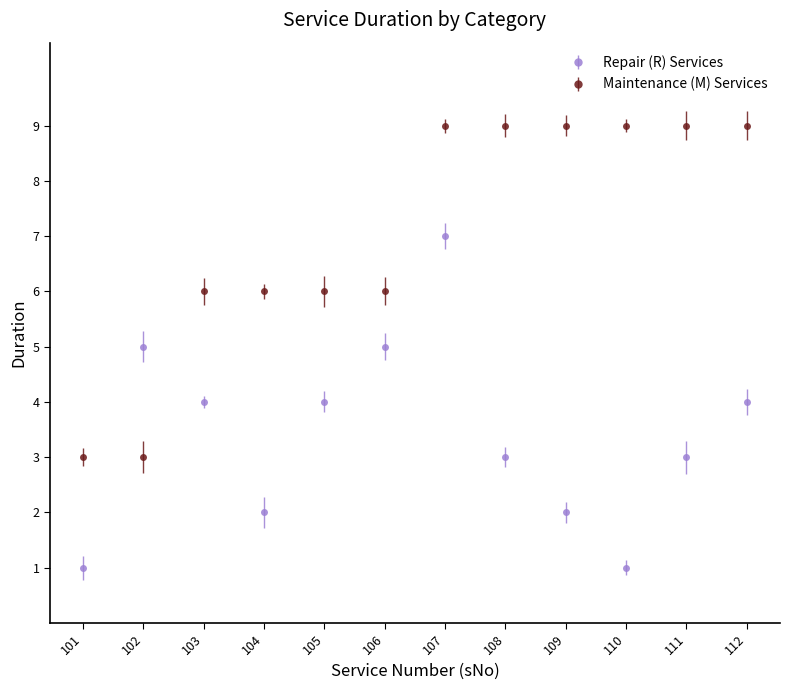

Reading left to right, list all the values displayed in this chart.

Repair (R) Services: 101=1	102=5	103=4	104=2	105=4	106=5	107=7	108=3	109=2	110=1	111=3	112=4
Maintenance (M) Services: 101=3	102=3	103=6	104=6	105=6	106=6	107=9	108=9	109=9	110=9	111=9	112=9